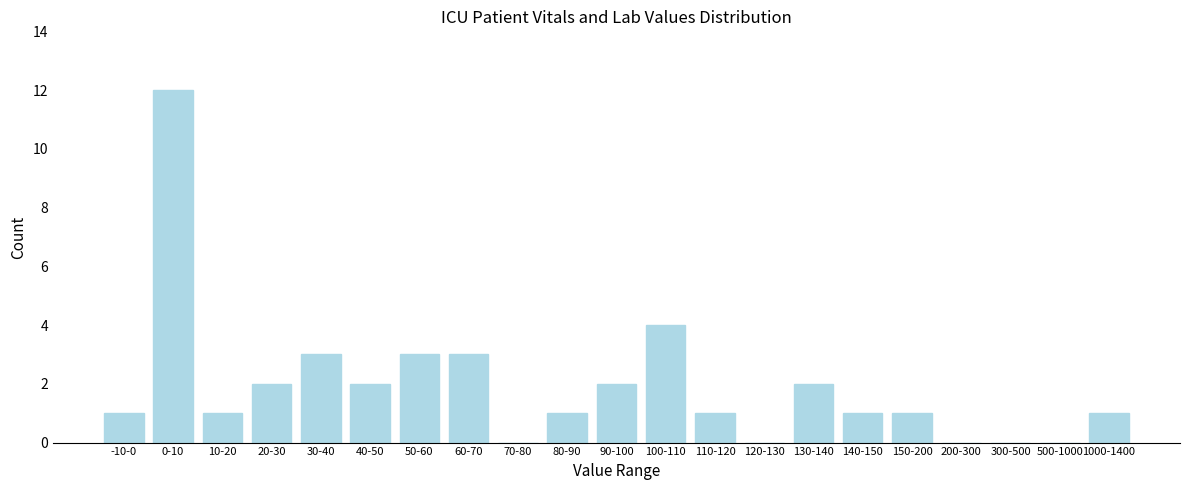

Reading left to right, extract all data points from this chart.

-10-0=1	0-10=12	10-20=1	20-30=2	30-40=3	40-50=2	50-60=3	60-70=3	70-80=0	80-90=1	90-100=2	100-110=4	110-120=1	120-130=0	130-140=2	140-150=1	150-200=1	200-300=0	300-500=0	500-1000=0	1000-1400=1